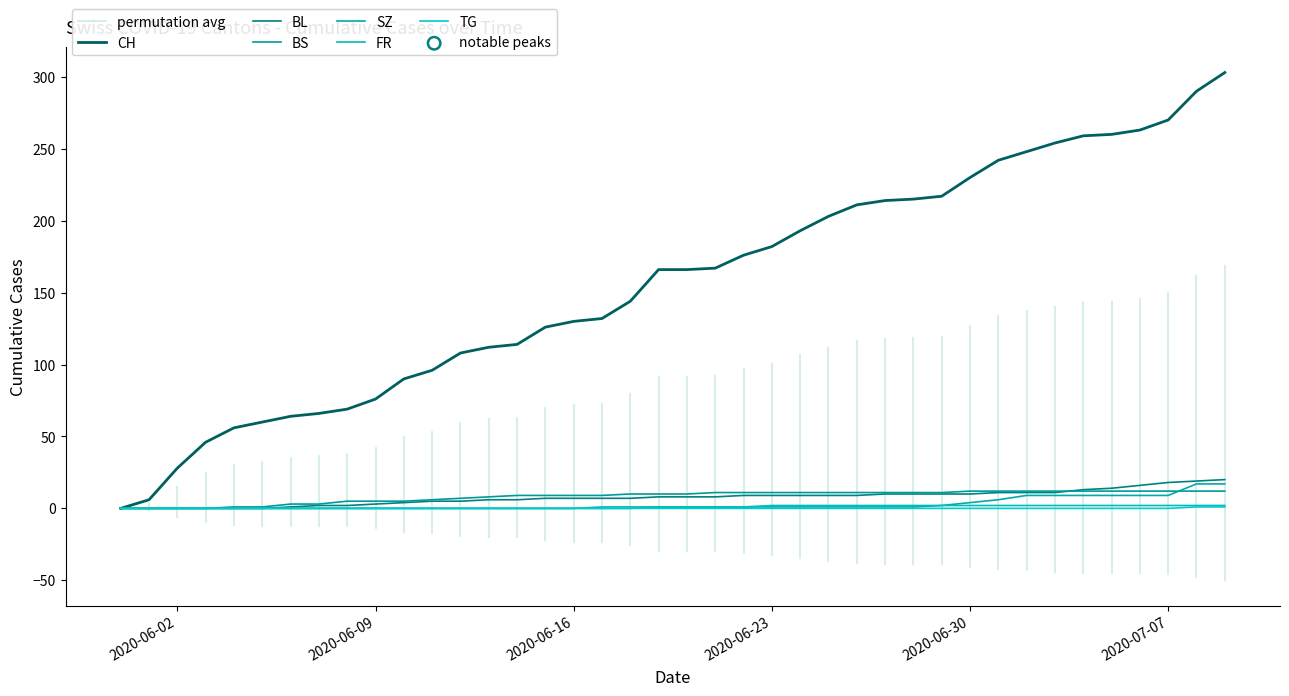

Which series has the widest spread of Y values?

CH